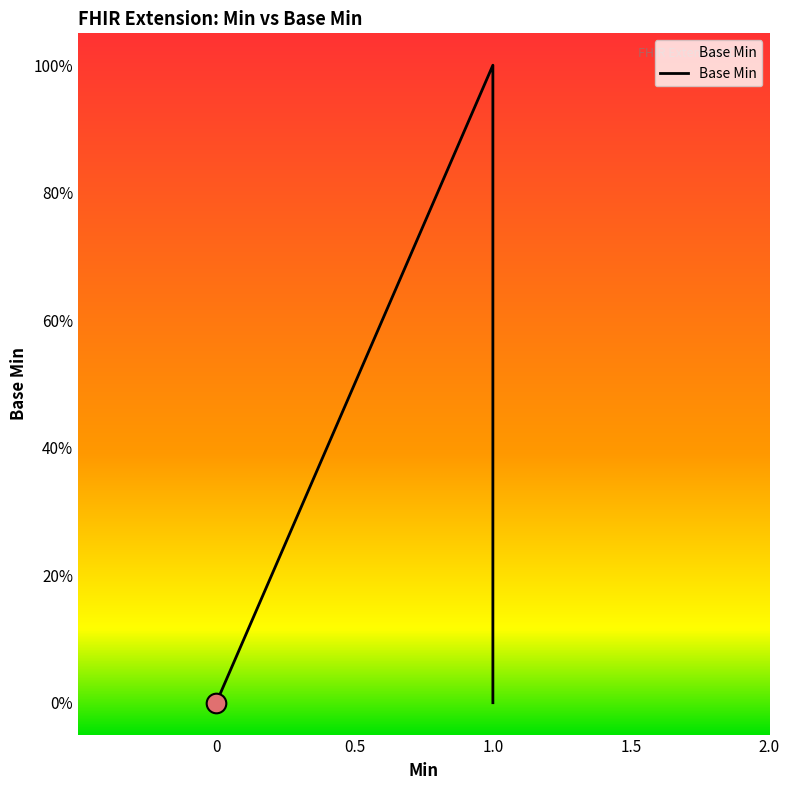

Between Extension.extension and Extension.value[x], which is larger?

Extension.extension